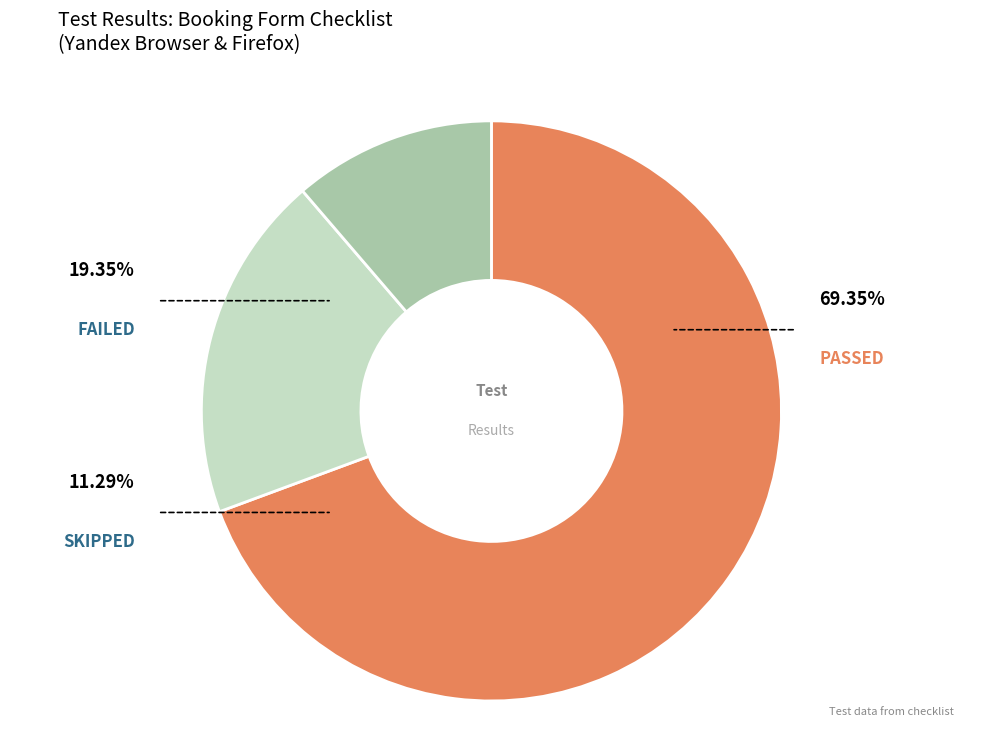

To the nearest percent, what is the difference between the largest and smallest slice percentages?

58%